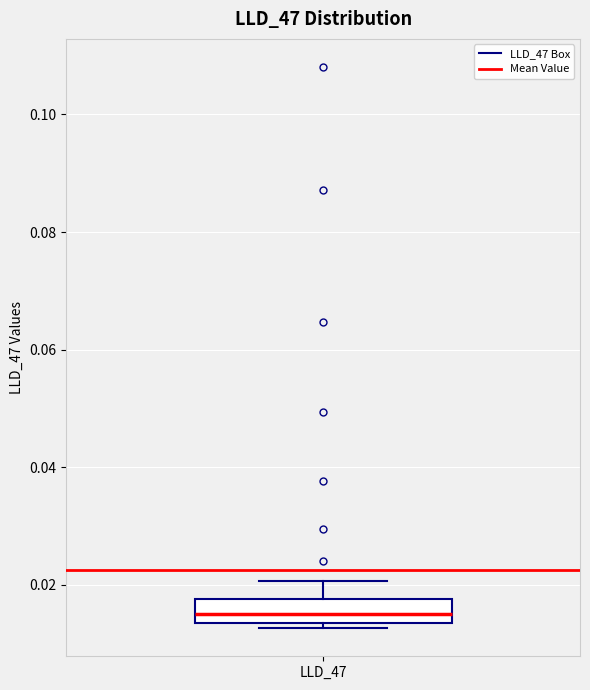

Where does the upper whisker of the box for LLD_47 end on the y-axis? The values are not printed on the chart, so give them approximately, as read against the axis.

0.020